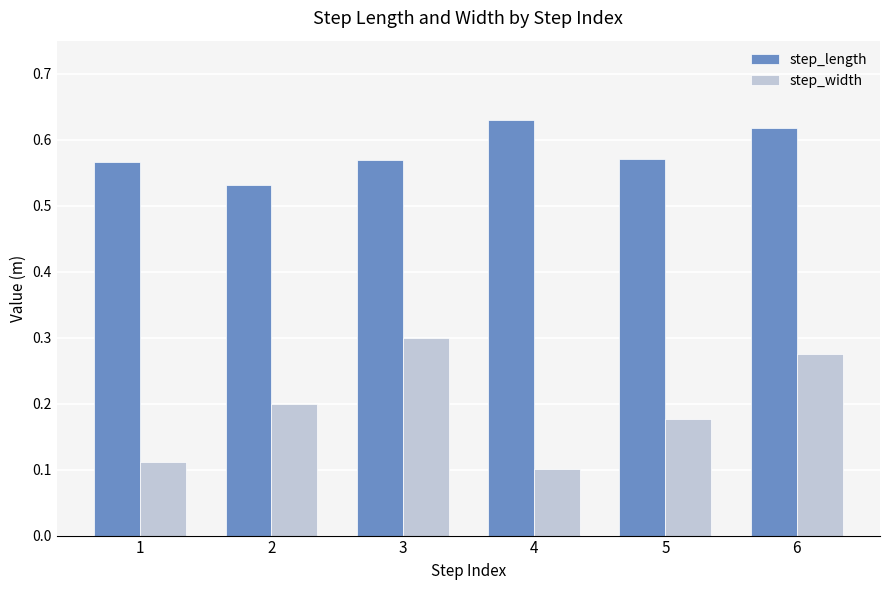

Which series has the widest spread of values?

step_width